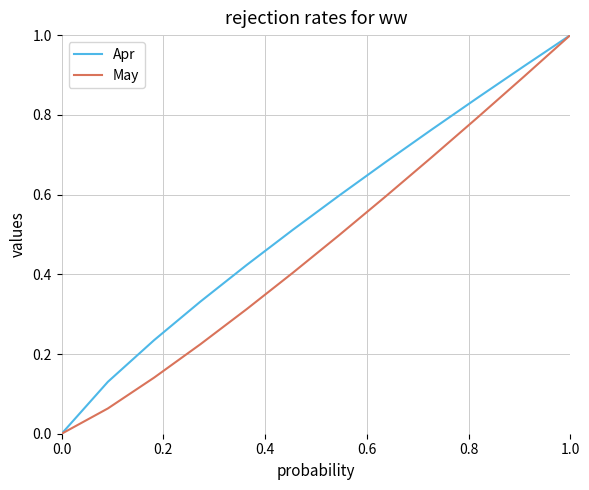

What is the highest value of the Apr series?

1.0